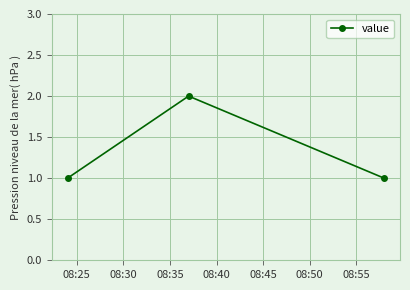

How many distinct data groups are displayed?

1